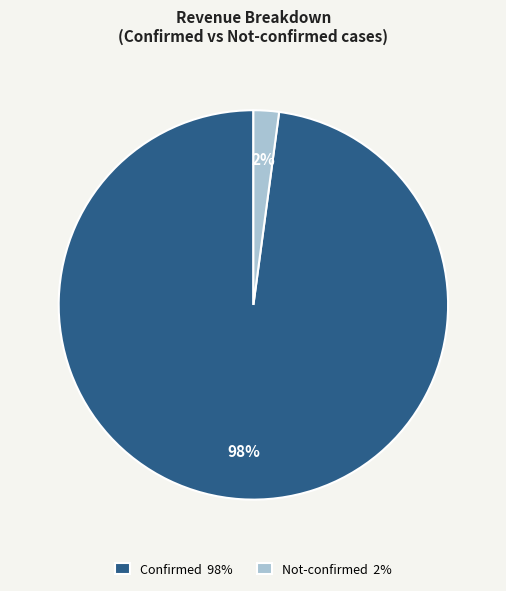

Between Confirmed 98% and Not-confirmed 2%, which is larger?

Confirmed 98%